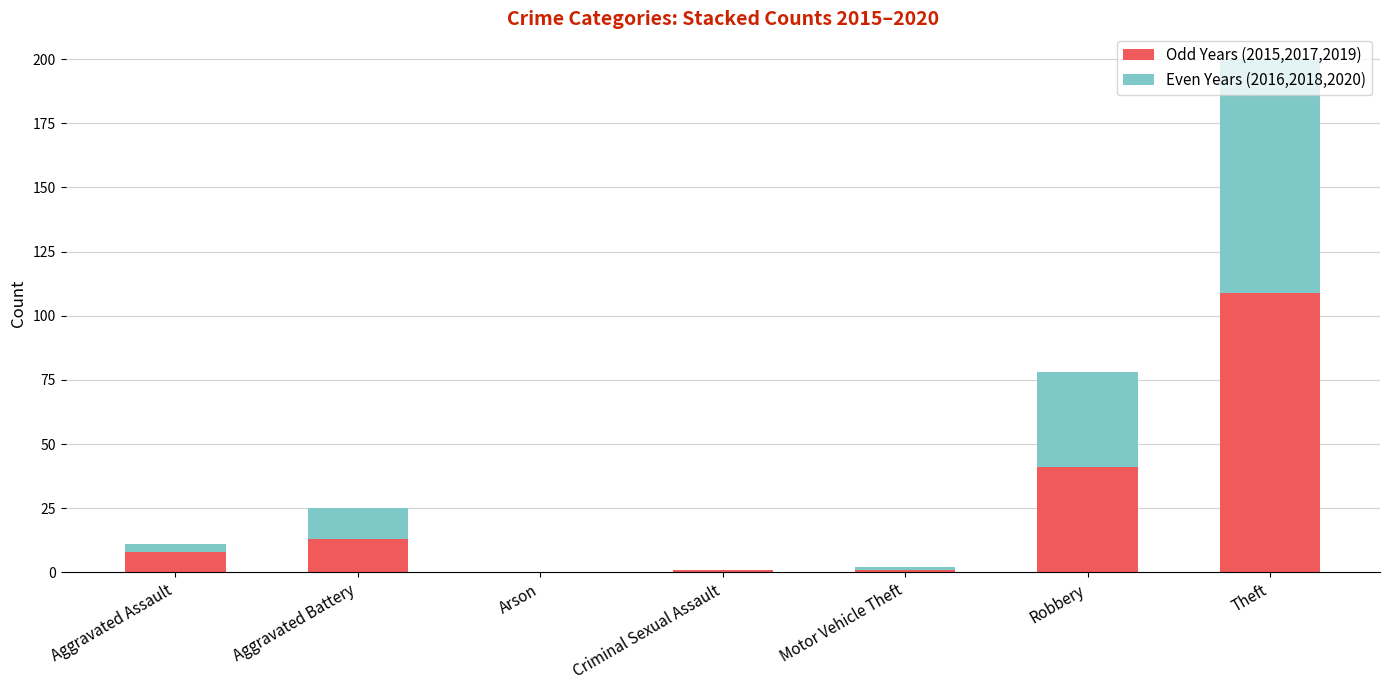

What is the sum of all Odd Years (2015,2017,2019) values?

173